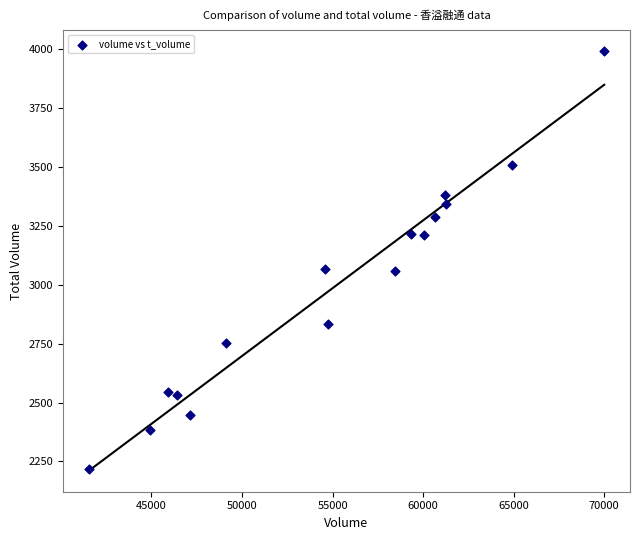

What is the range of Y values (max minus min)?

1773